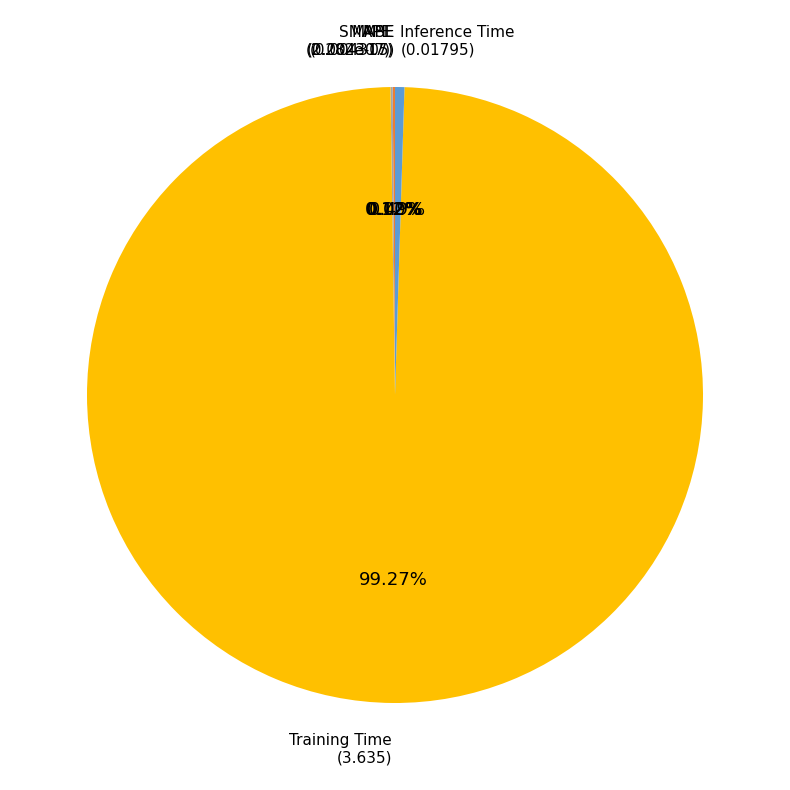

Which slice represents more than half of the pie?

Training Time